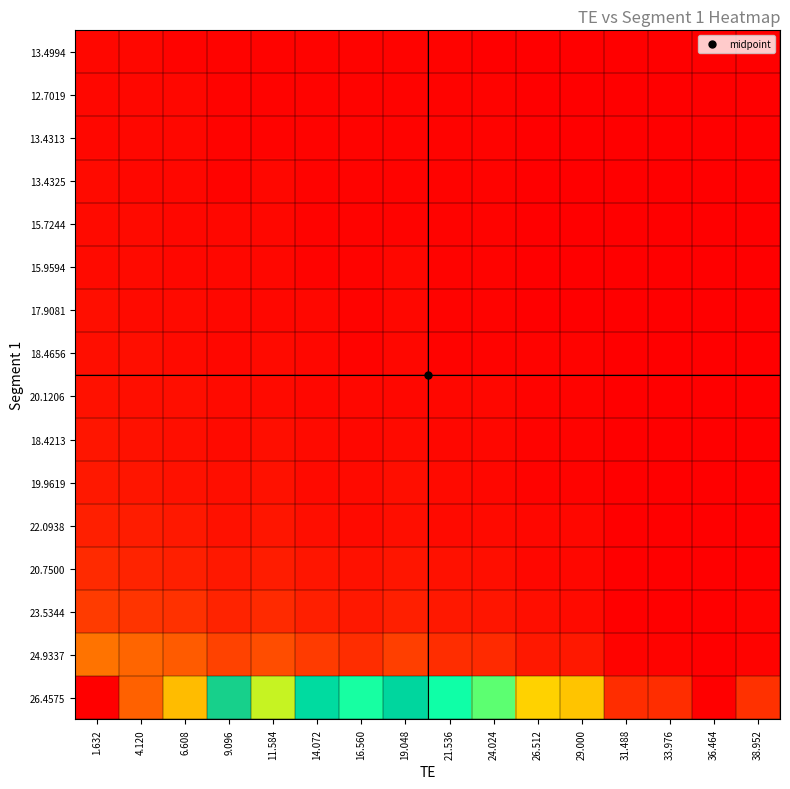

Rank the series by their maximum value, from lowest to highest.

13.4994, 12.7019, 13.4313, 13.4325, 15.7244, 15.9594, 17.9081, 18.4656, 20.1206, 18.4213, 19.9619, 22.0938, 20.7500, 23.5344, 24.9337, 26.4575